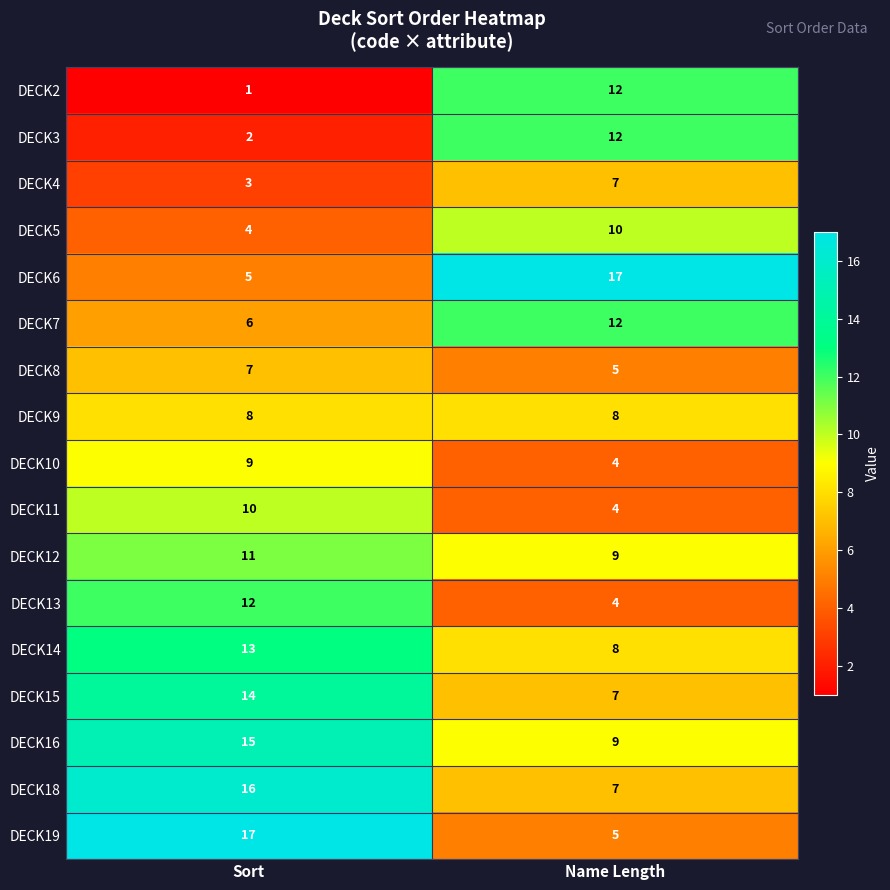

What is the difference between the highest and lowest values at Name Length?

13